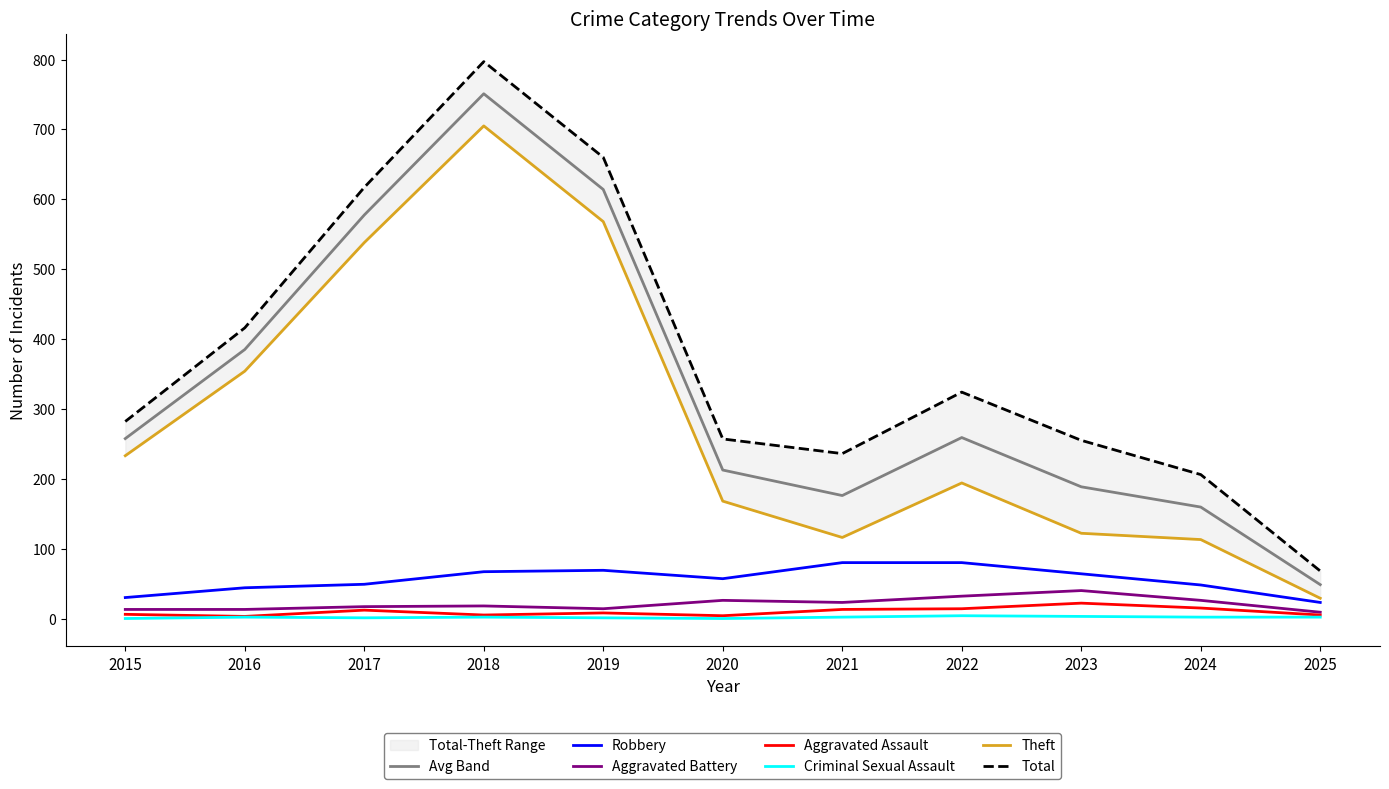

How many interior local valleys does the Aggravated Assault series have?

3